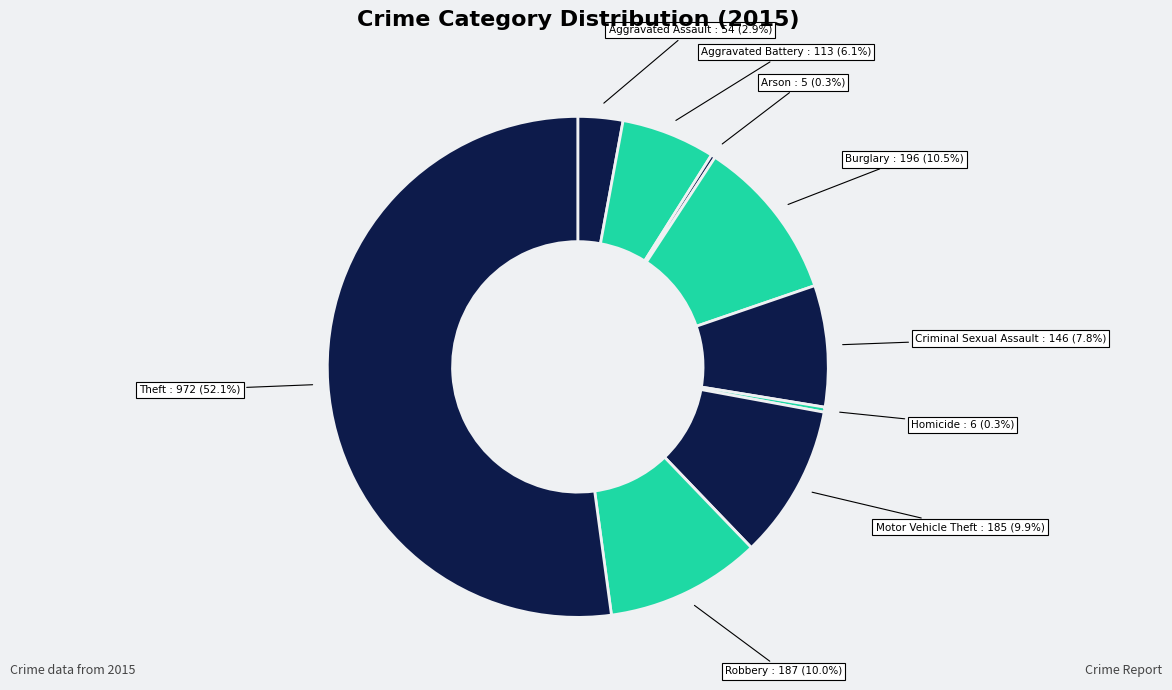

What is the ratio of the value at Criminal Sexual Assault to the value at Aggravated Assault?

2.7